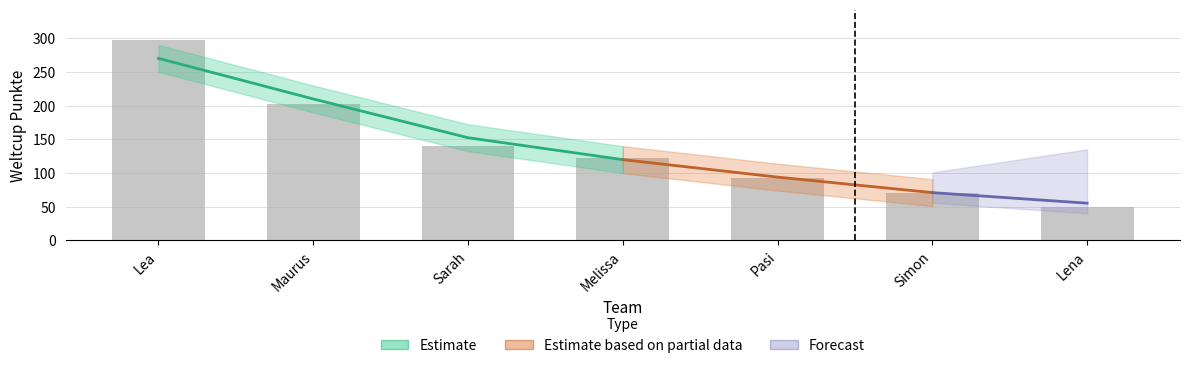

Which has a higher value, Maurus or Pasi?

Maurus